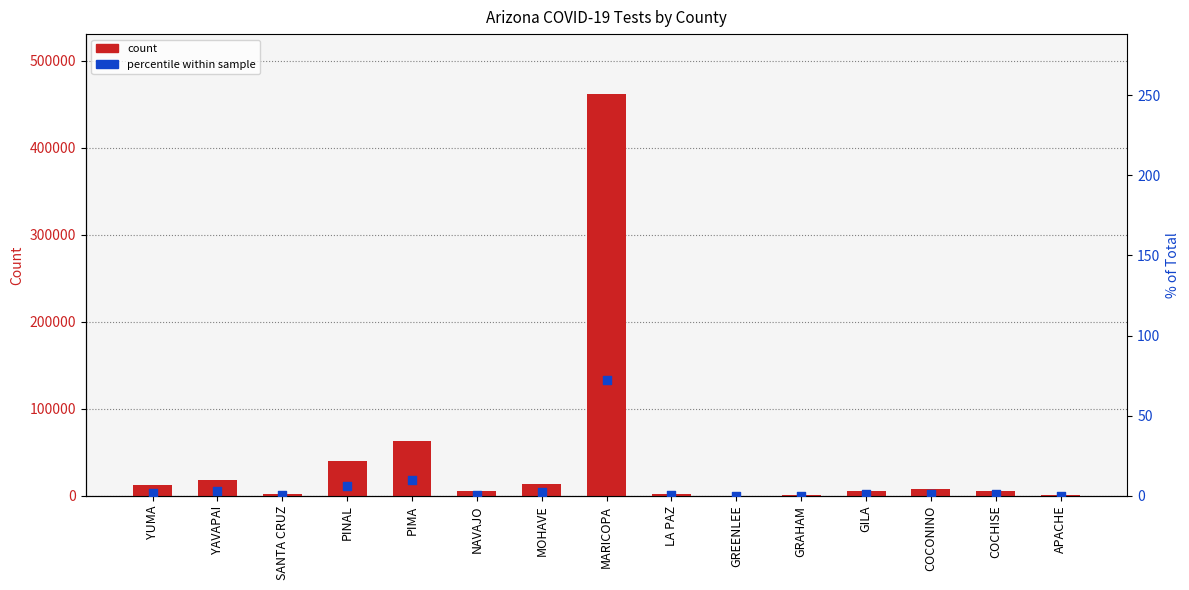

At which category is the sum across all series the highest?

MARICOPA